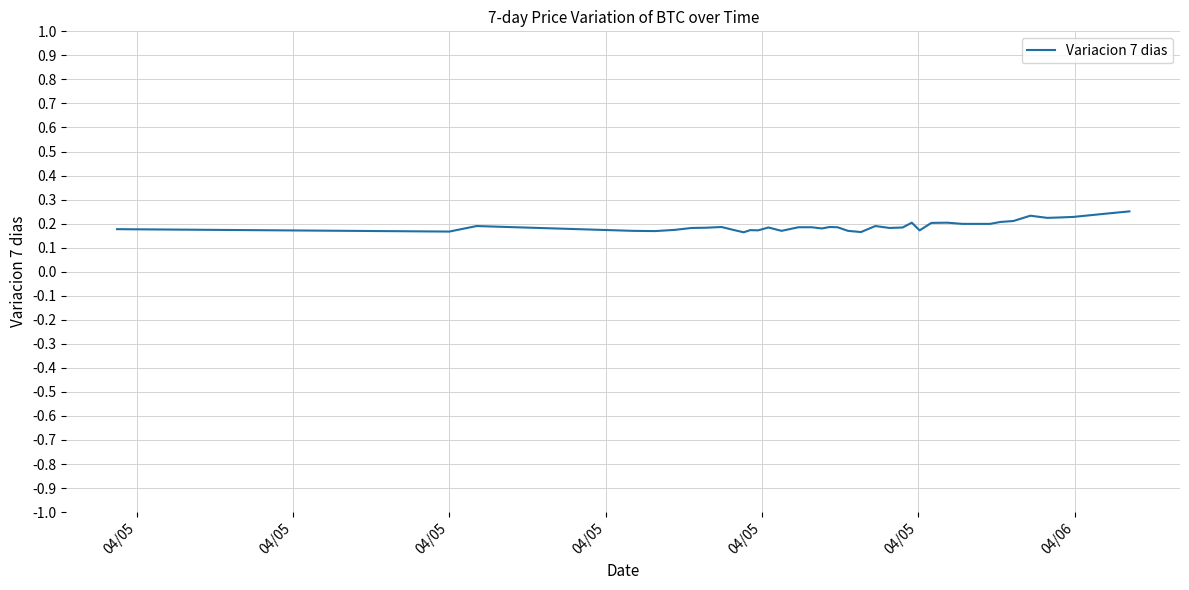

Where is the first local maximum?

04/05